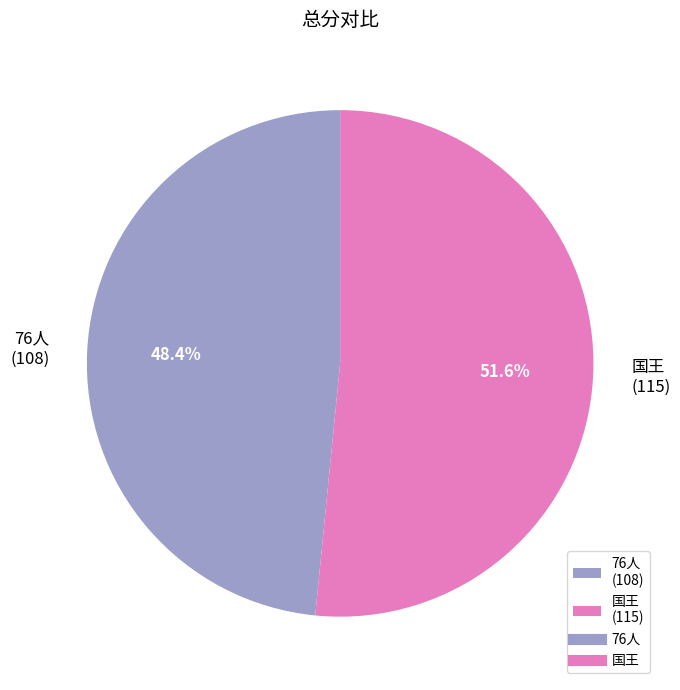

Which slice is the smallest?

76人